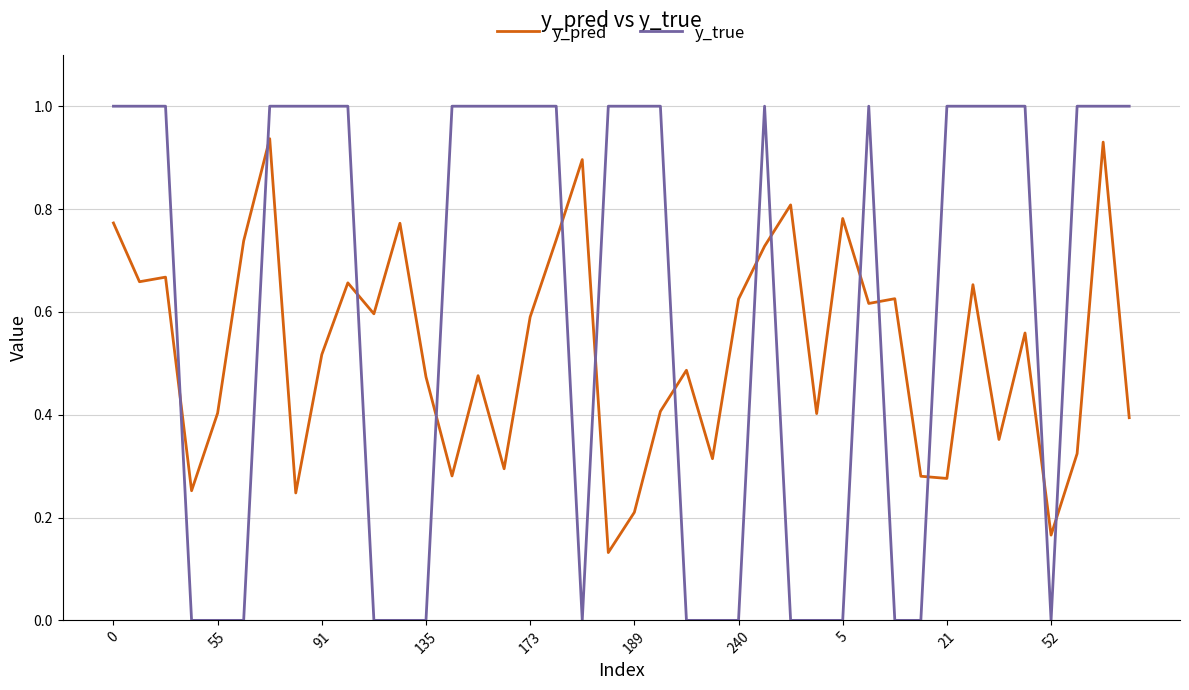

What is the maximum value for y_true?

1.0